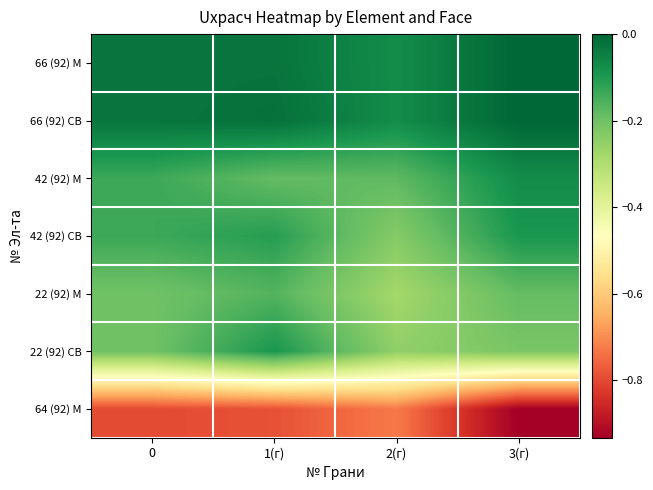

Count the number of categories in the chart.

4